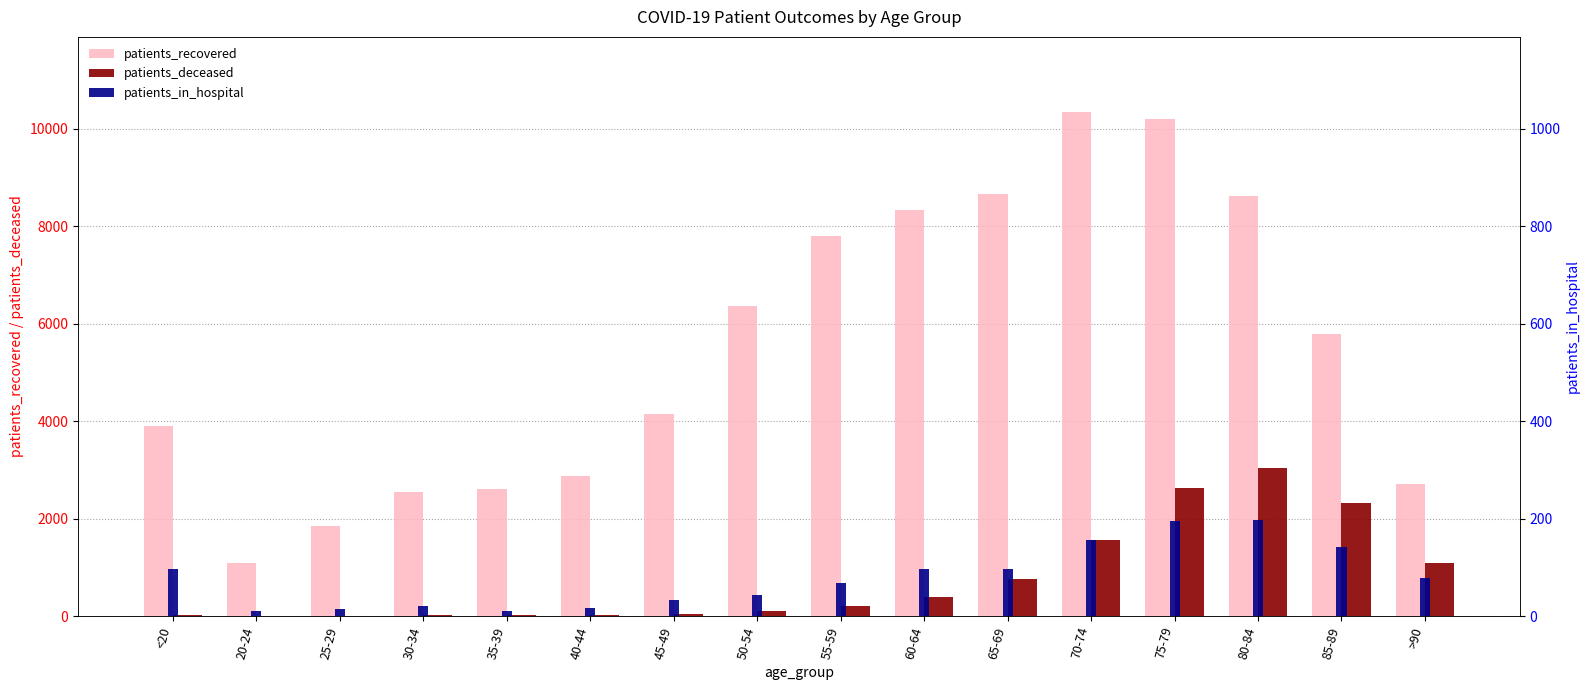

What is the greatest value displayed?

10333